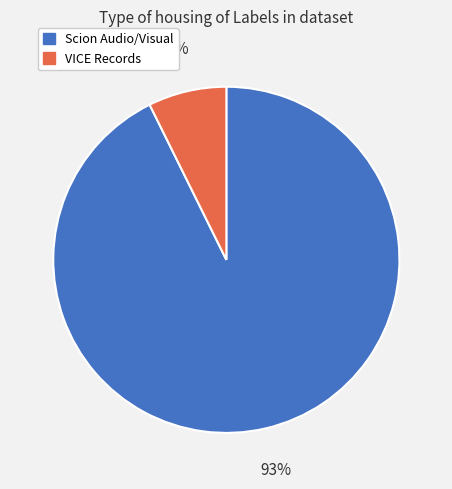

True or false: Scion Audio/Visual accounts for 93% of the total.

True